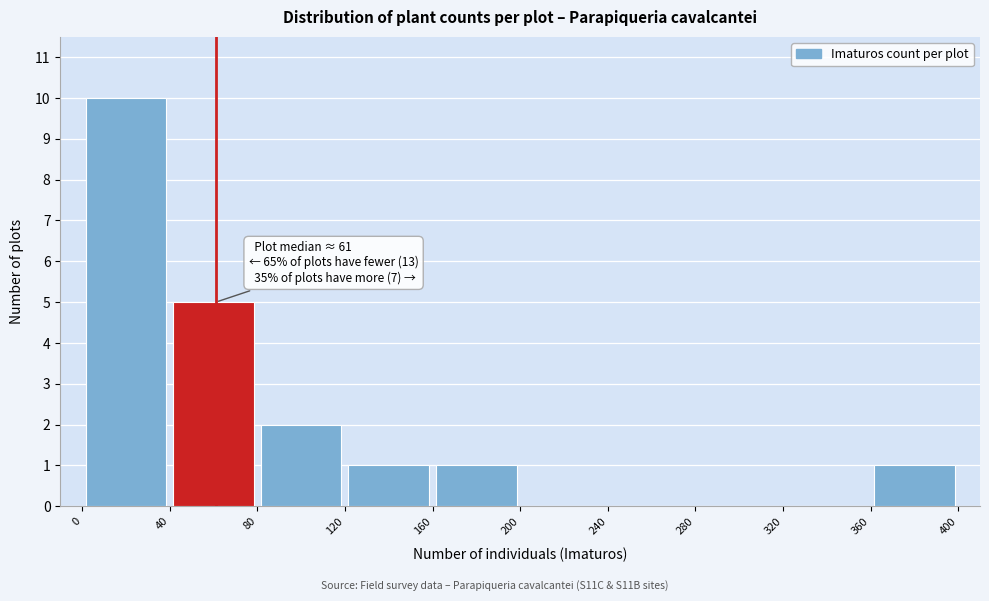

Which range on the x-axis has the tallest bar?

0 to 40